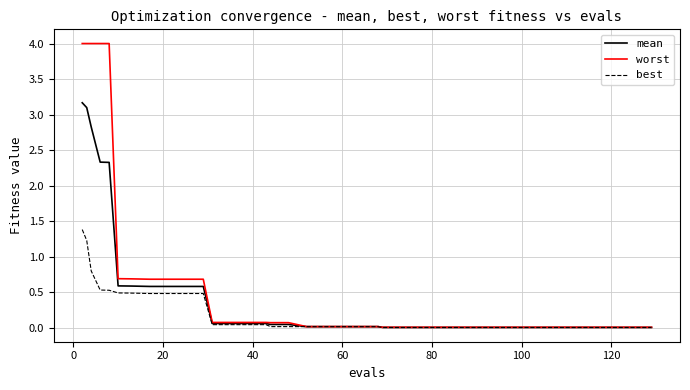

Which series has the largest range (max minus min)?

worst